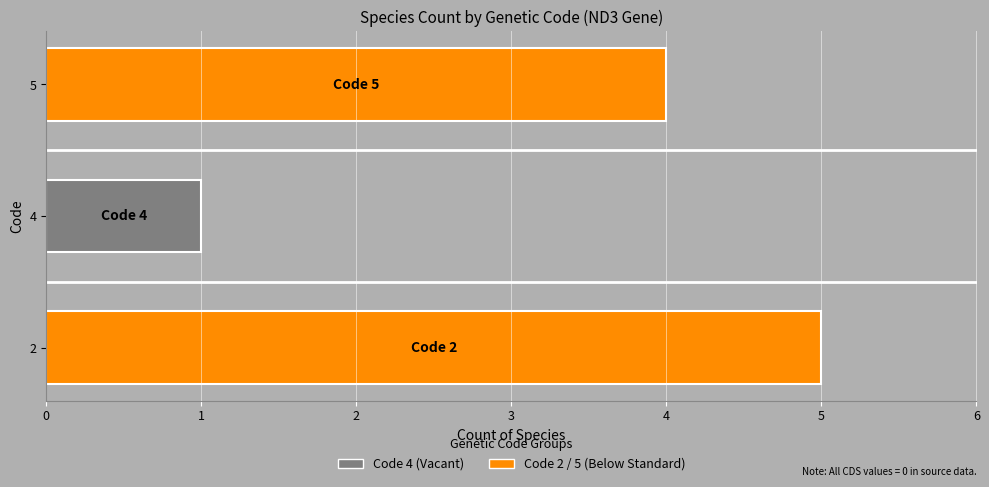

What is the ratio of the value at 5 to the value at 2?

0.8